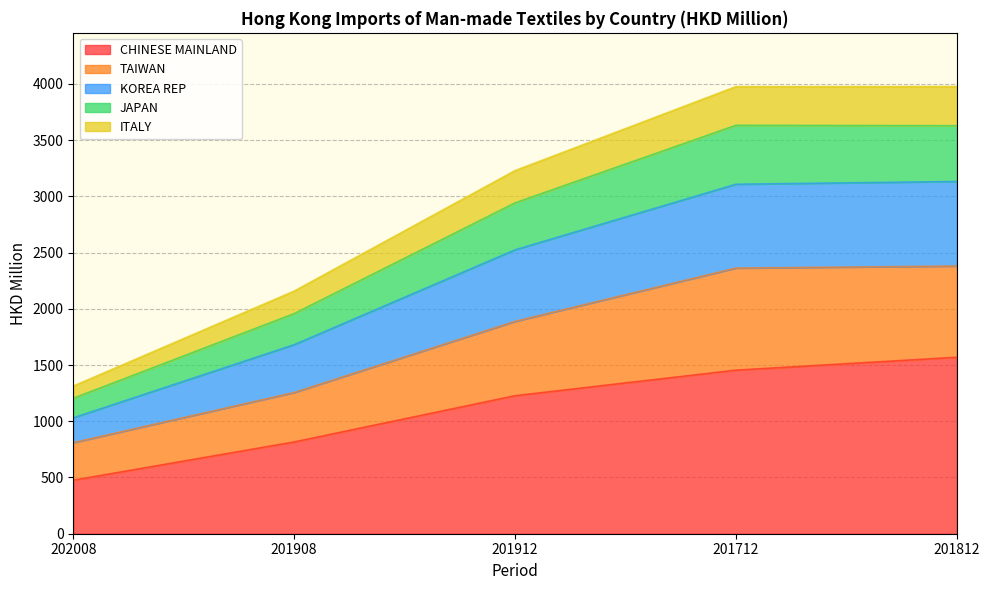

What is the minimum value for CHINESE MAINLAND?

476.0